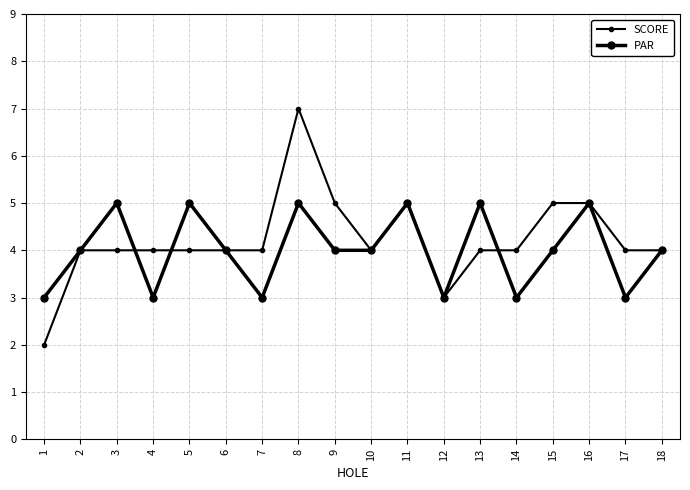

Count the number of data series in this chart.

2